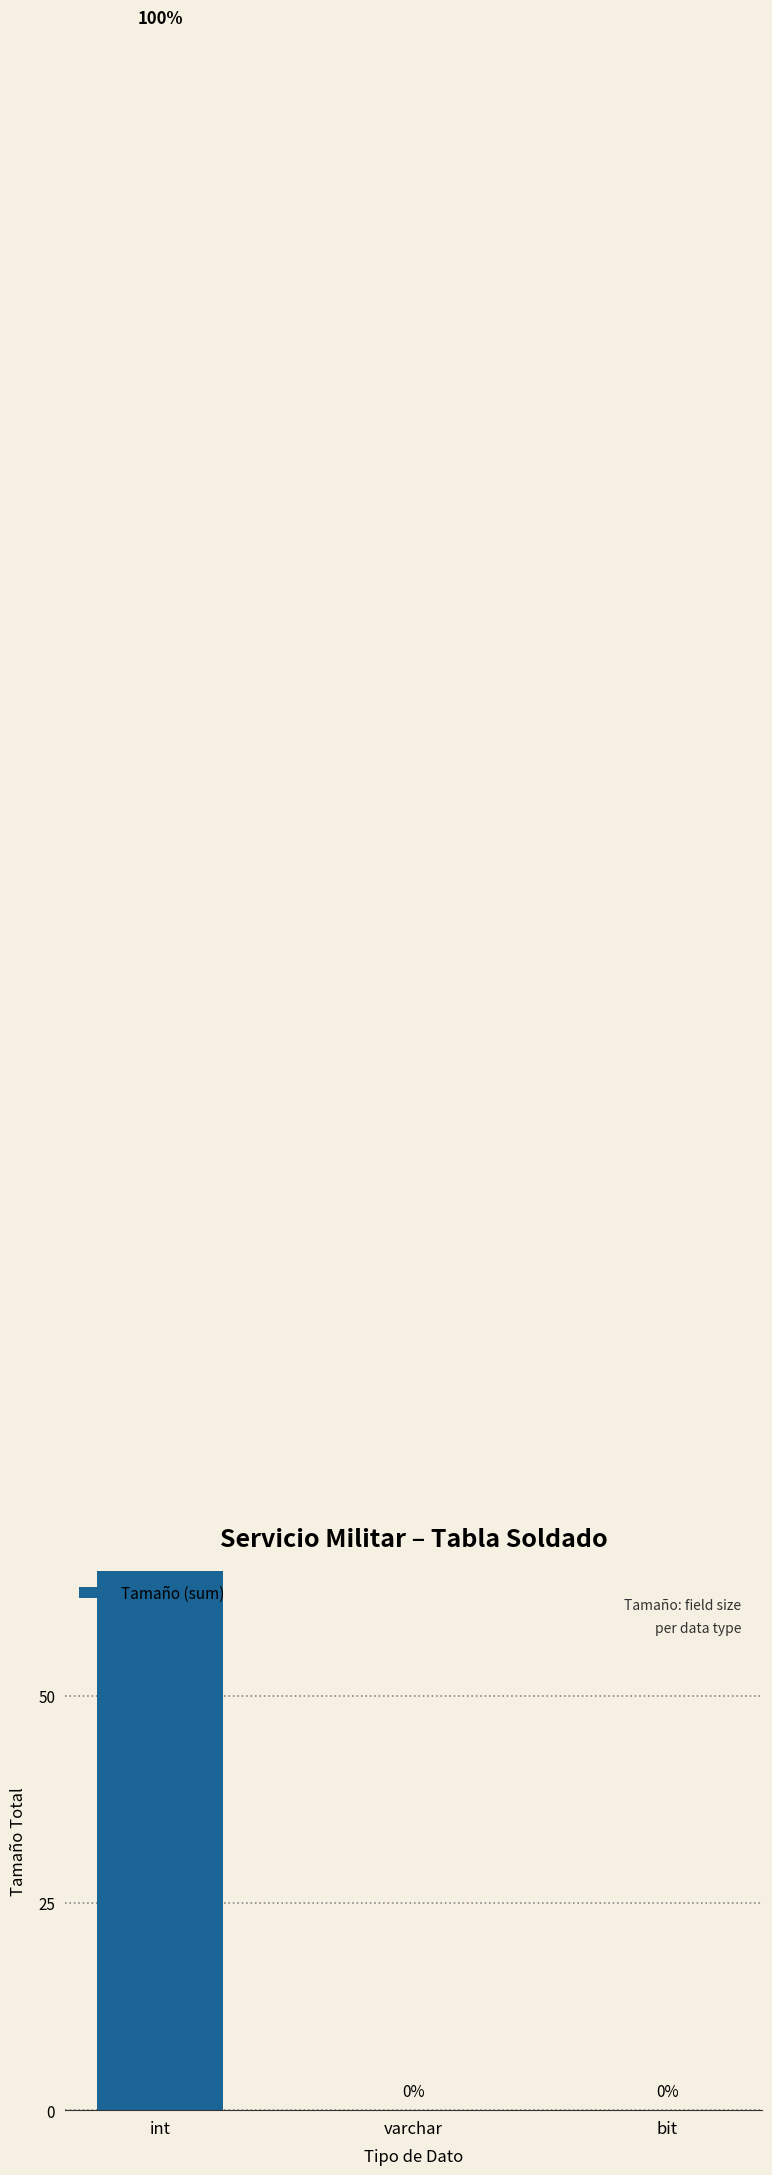

How many categories are shown in the chart?

3